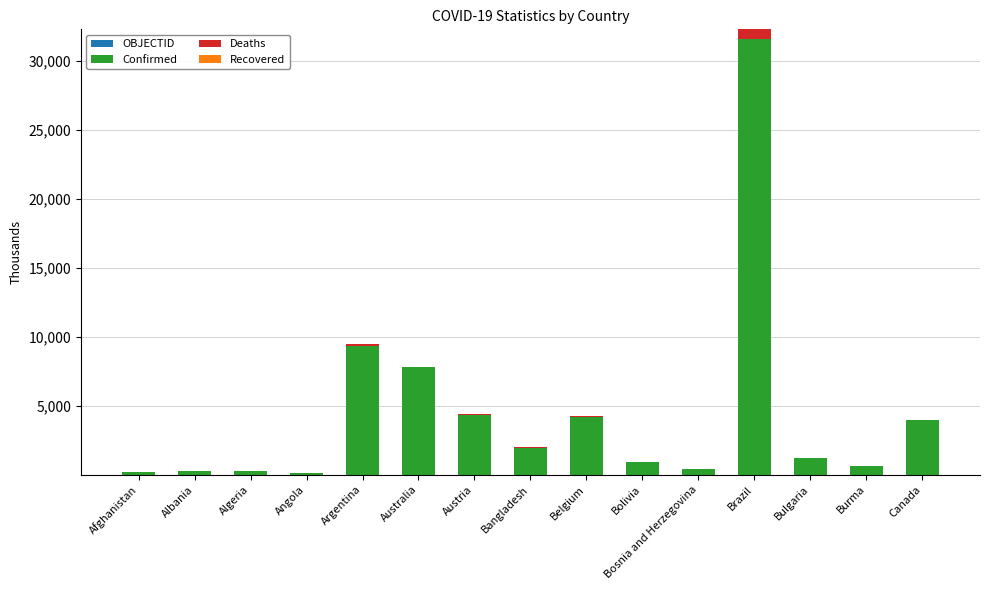

At which category is the sum across all series the highest?

Brazil